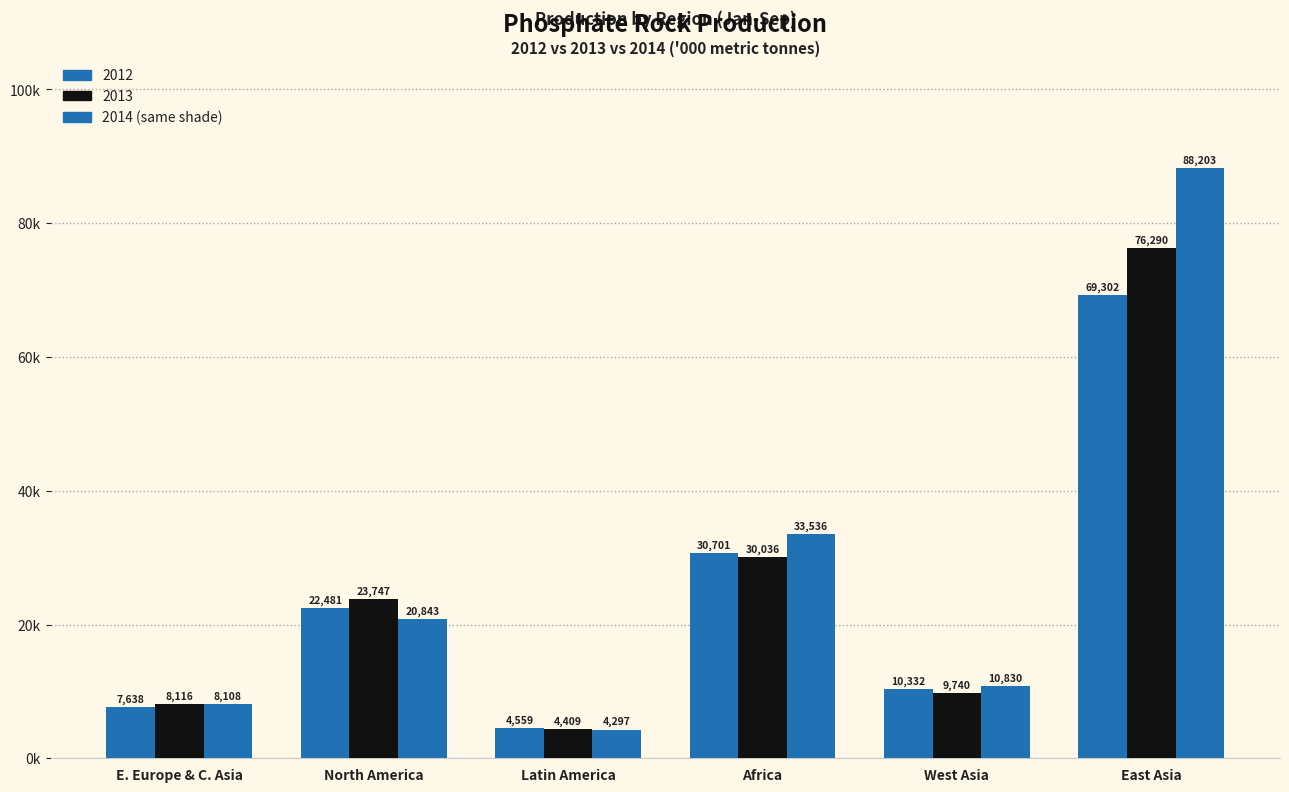

Are the bars grouped side by side (vs. stacked)?

Yes